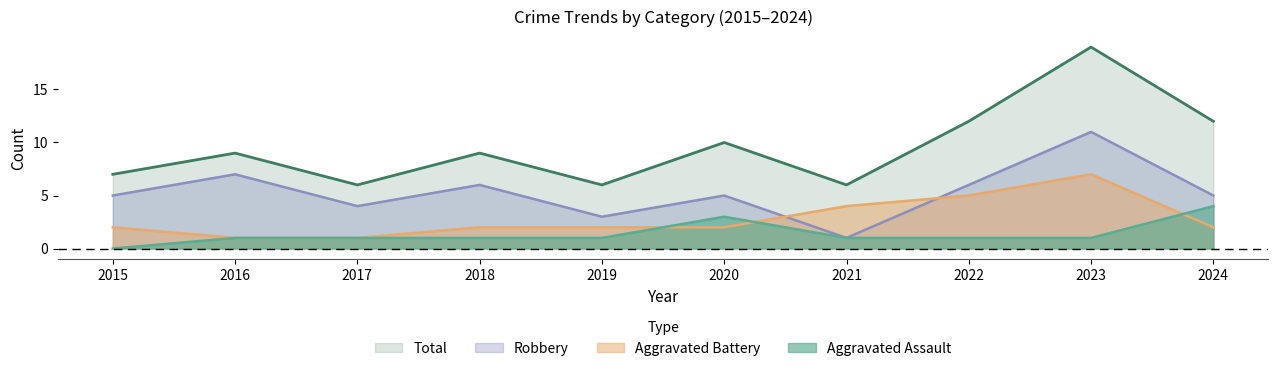

Is it true that Robbery equals 5 at 2020?

True